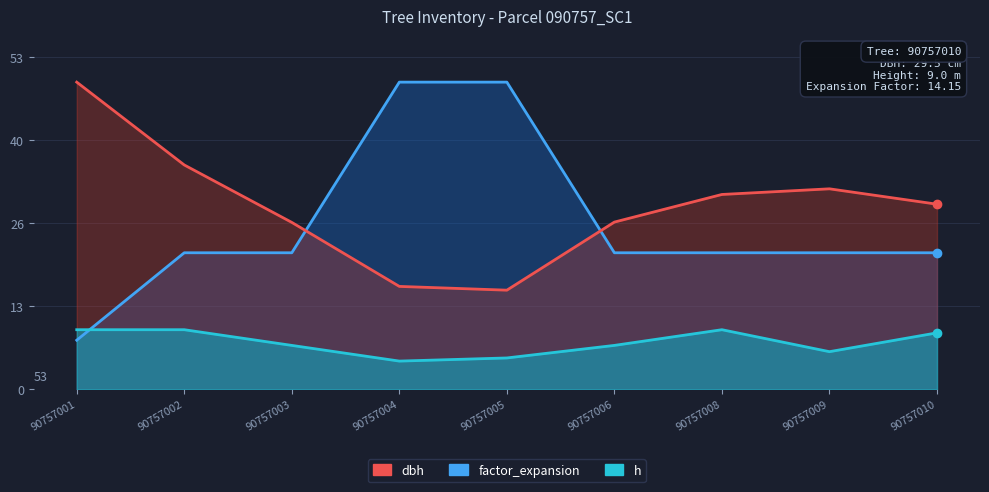

Where is the first local minimum for h?

90757004